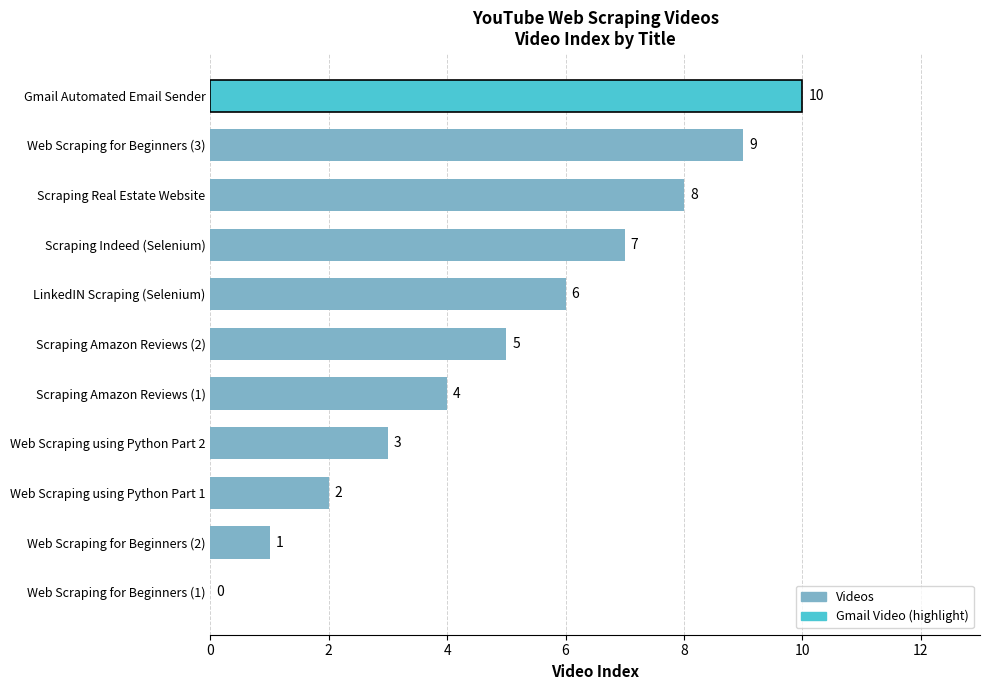

Is it true that the value at LinkedIN Scraping (Selenium) is 10?

False